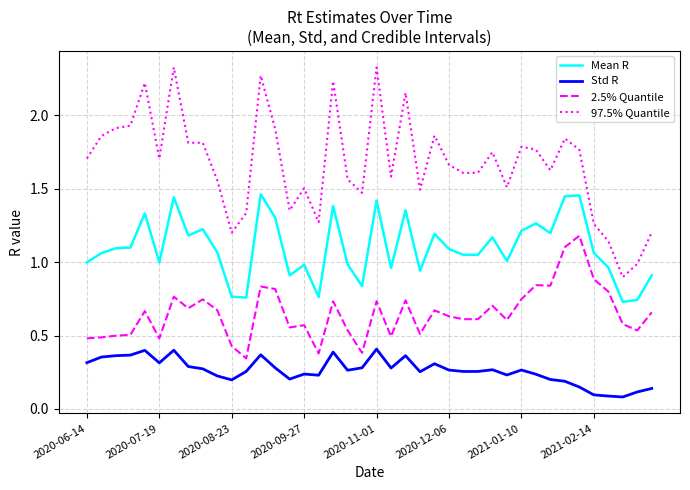

What is the sum of all Std R values?

10.5